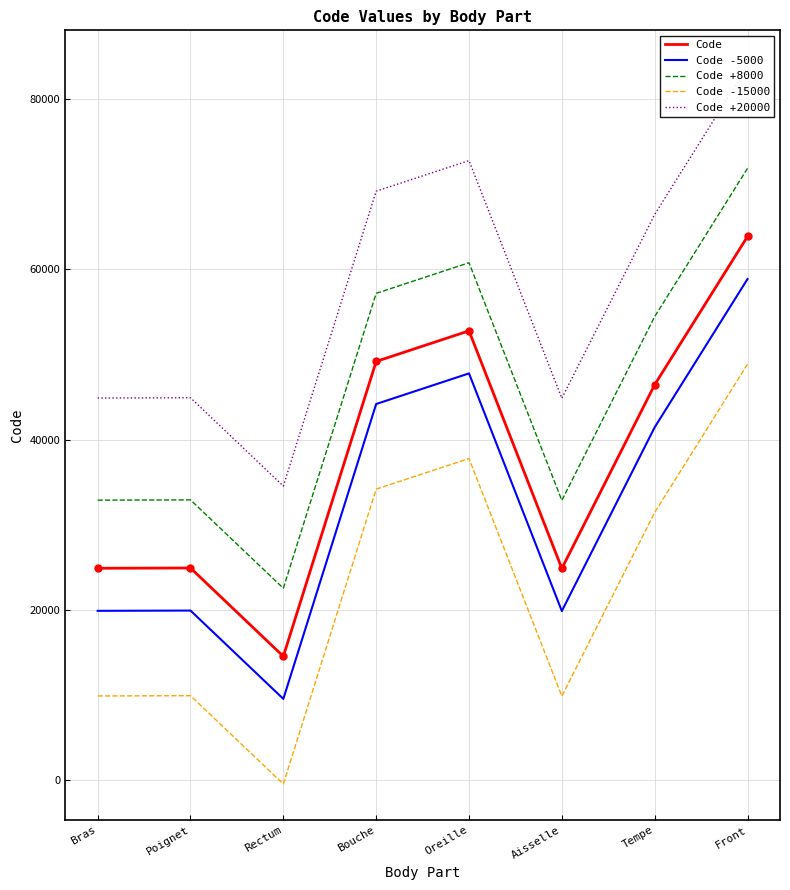

Is this an area chart (filled region under the line)?

No